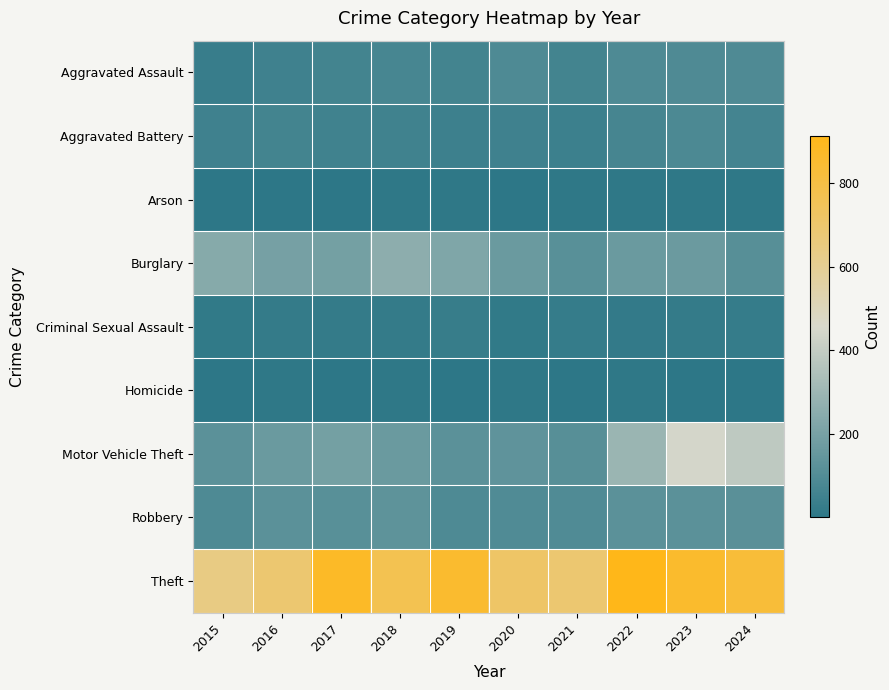

Which series has the largest total across all categories?

Theft